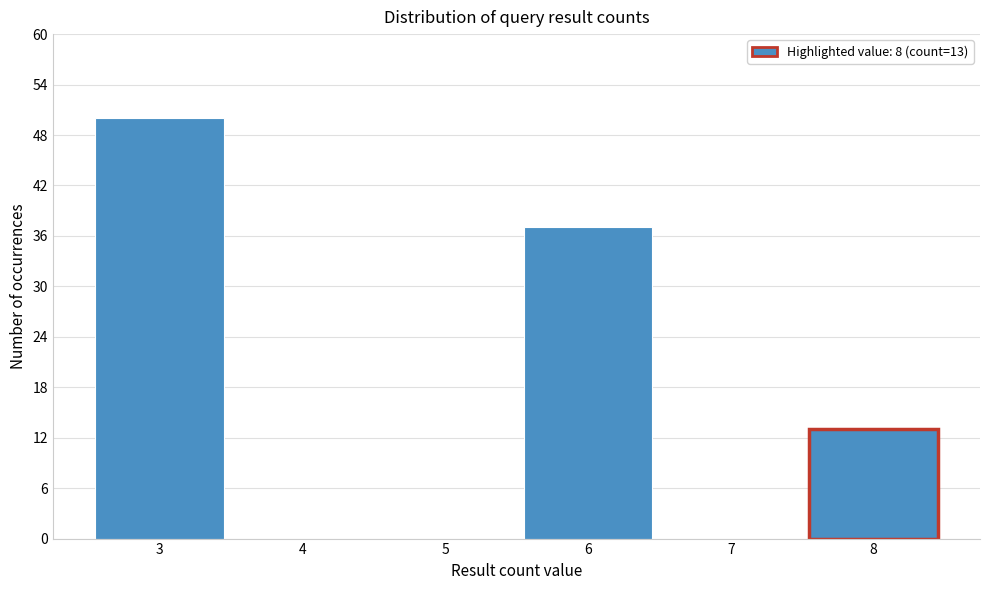

Reading right to left, list all the values displayed in this chart.

8=13	7=0	6=37	5=0	4=0	3=50